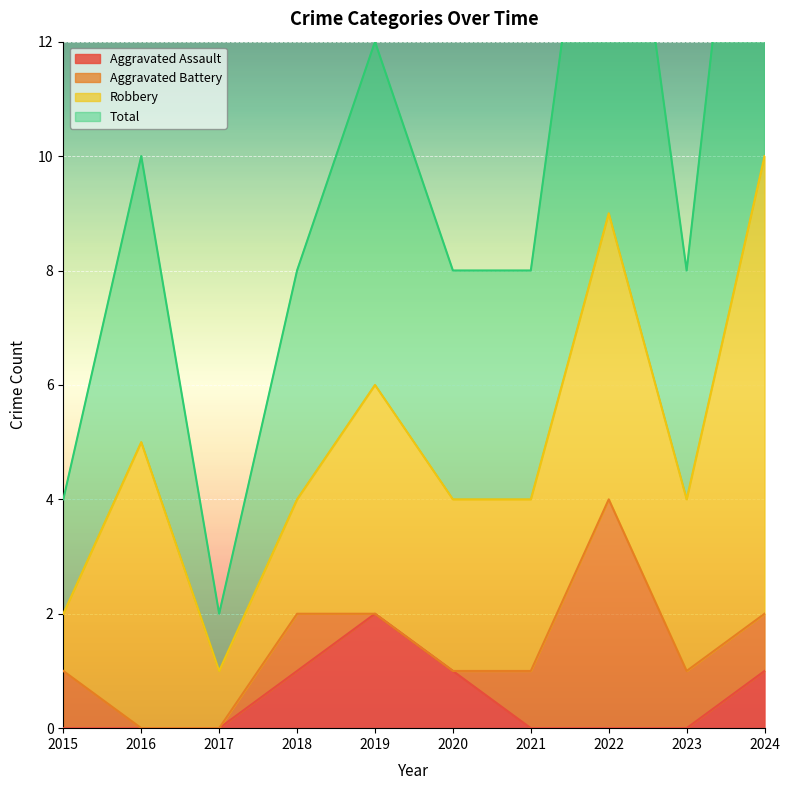

Rank the categories by Aggravated Assault value from highest to lowest.

2019, 2018, 2020, 2024, 2015, 2016, 2017, 2021, 2022, 2023